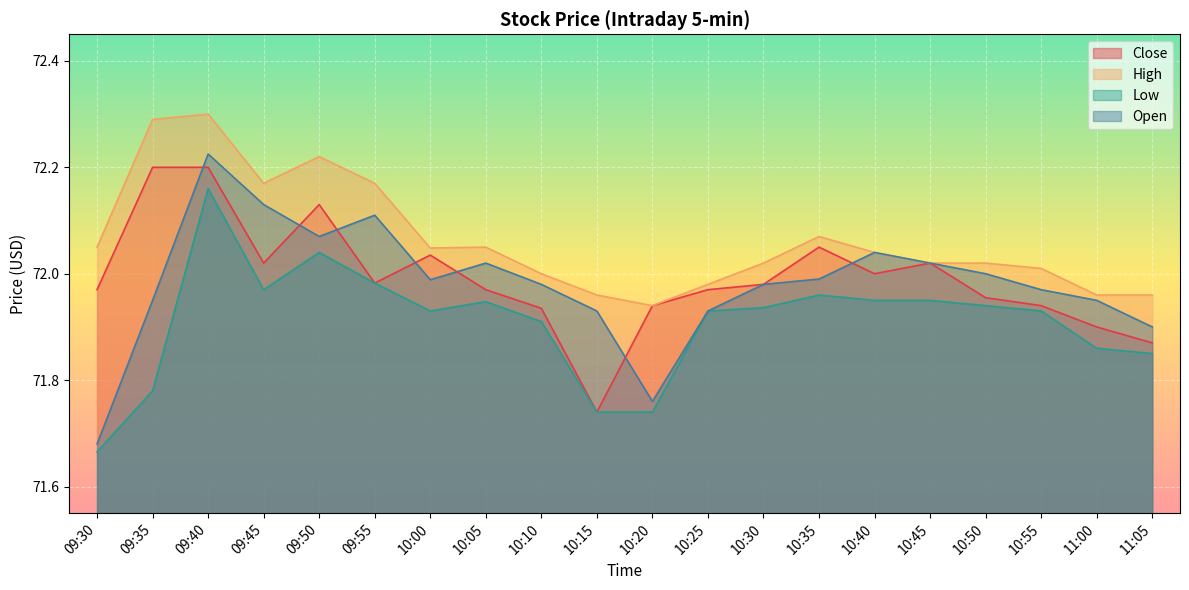

What is the difference between the Close values at 09:50 and 10:05?

0.2